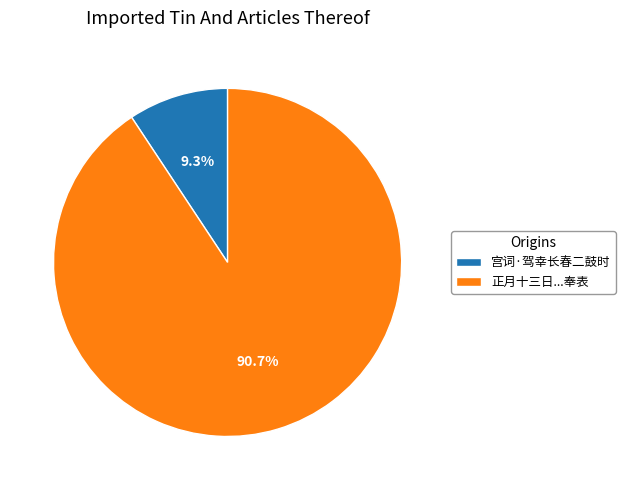

Rank the categories by value from highest to lowest.

正月十三日...奉表, 宫词·驾幸长春二鼓时